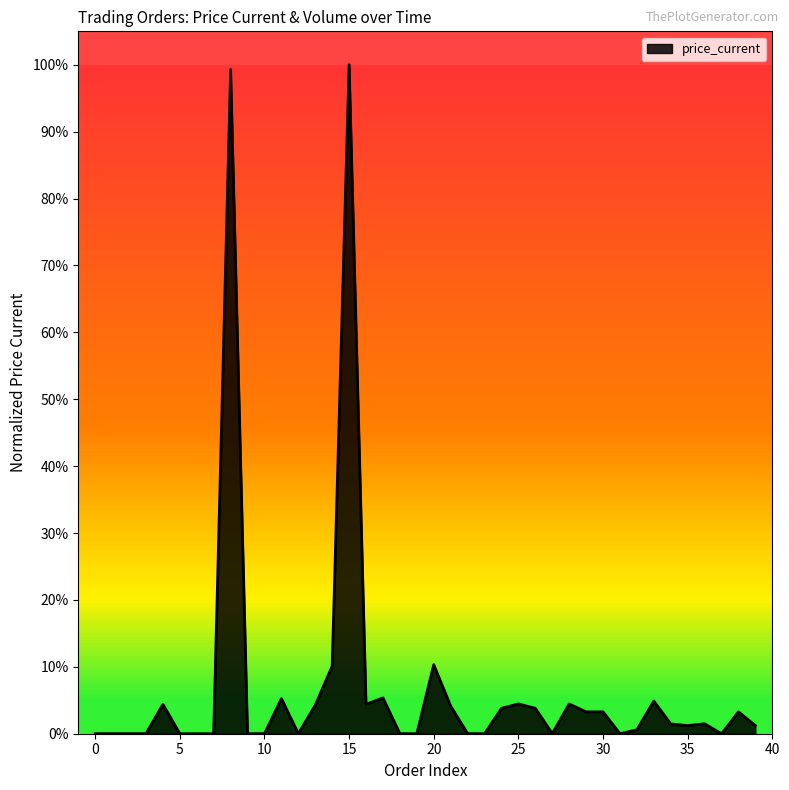

Count the number of values greater than 0.

39